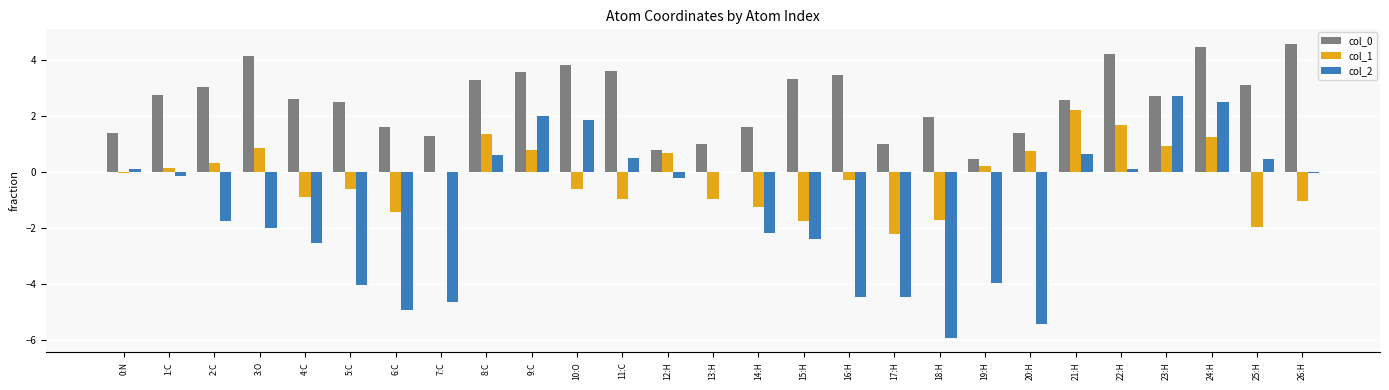

What is the total value across all series at 21:H?

5.4